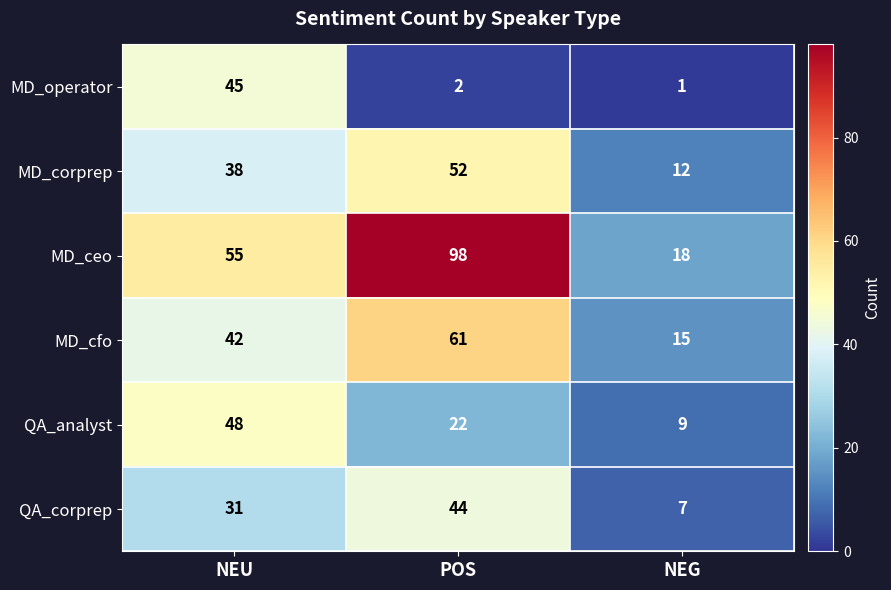

What value does the QA_corprep series have at NEU, to the nearest 10?

30